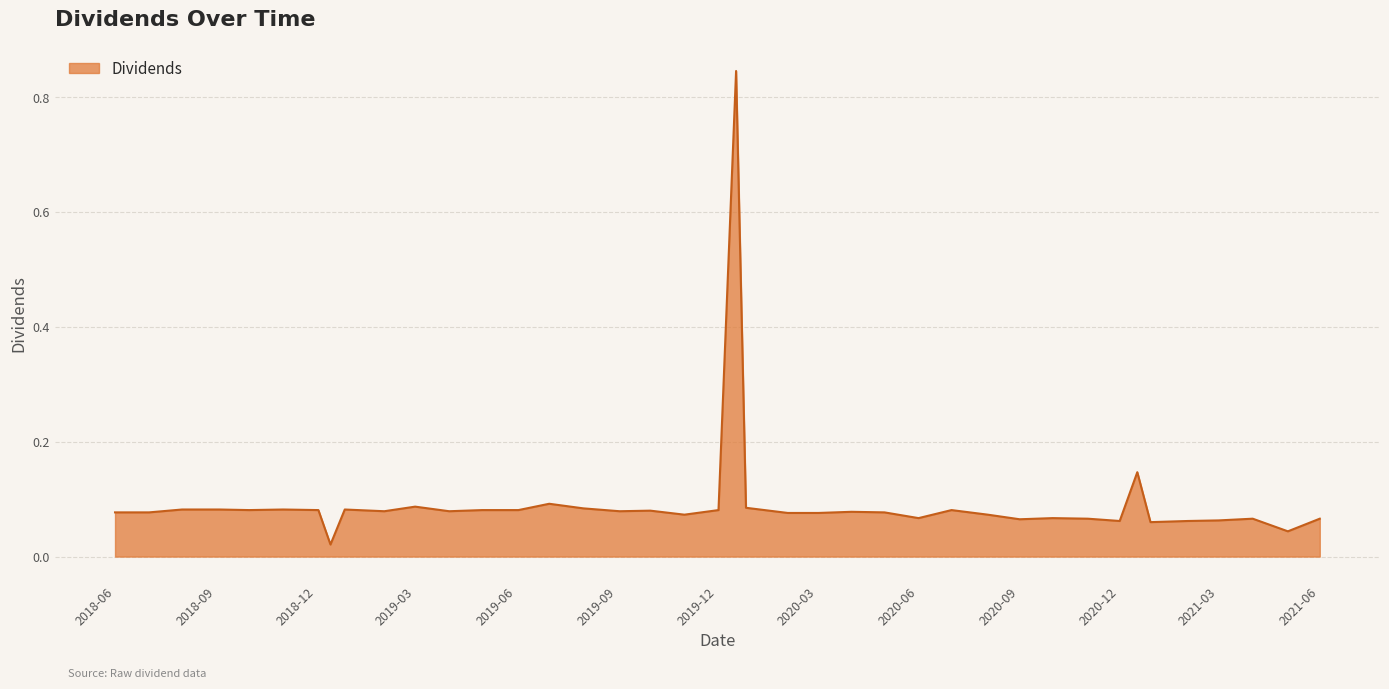

Reading right to left, list all the values displayed in this chart.

0.1	0.0	0.1	0.1	0.1	0.1	0.1	0.1	0.1	0.1	0.1	0.1	0.1	0.1	0.1	0.1	0.1	0.1	0.1	0.8	0.1	0.1	0.1	0.1	0.1	0.1	0.1	0.1	0.1	0.1	0.1	0.1	0.0	0.1	0.1	0.1	0.1	0.1	0.1	0.1